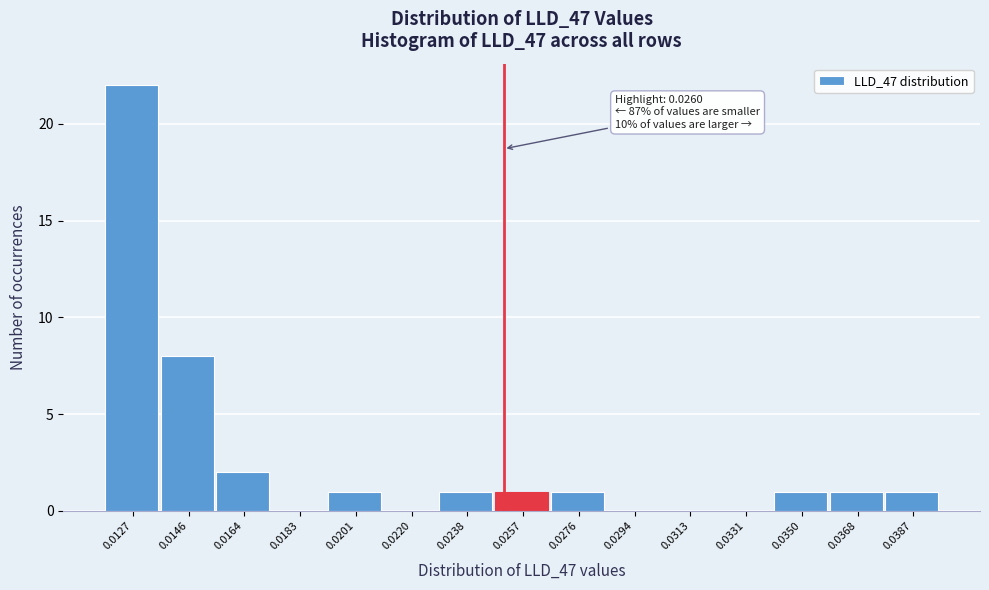

Reading left to right, transcribe all the data shown in this chart.

0.0127=22	0.0146=8	0.0164=2	0.0183=0	0.0201=1	0.0220=0	0.0238=1	0.0257=1	0.0276=1	0.0294=0	0.0313=0	0.0331=0	0.0350=1	0.0368=1	0.0387=1